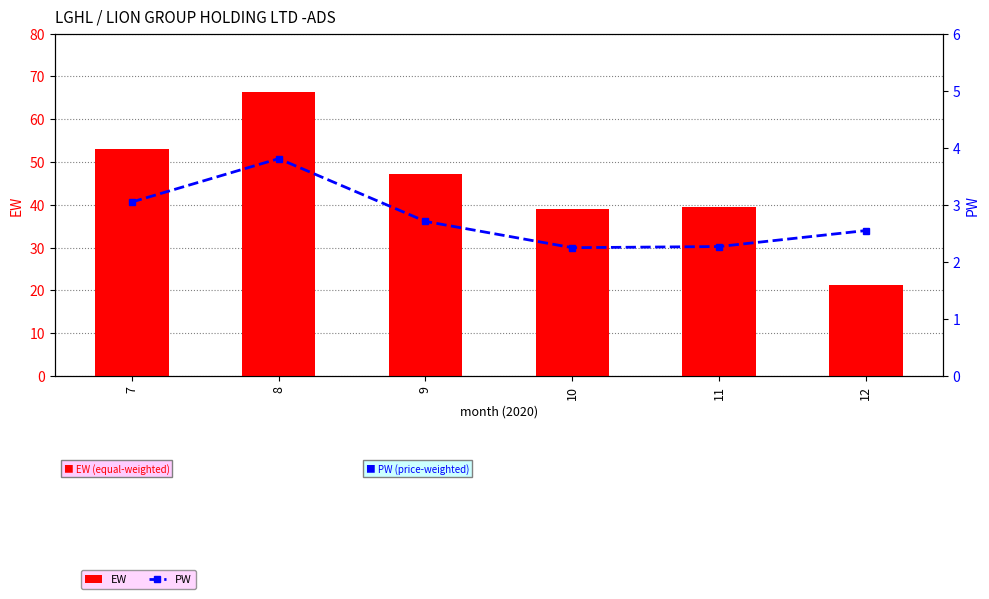

At which category is the sum across all series the highest?

8